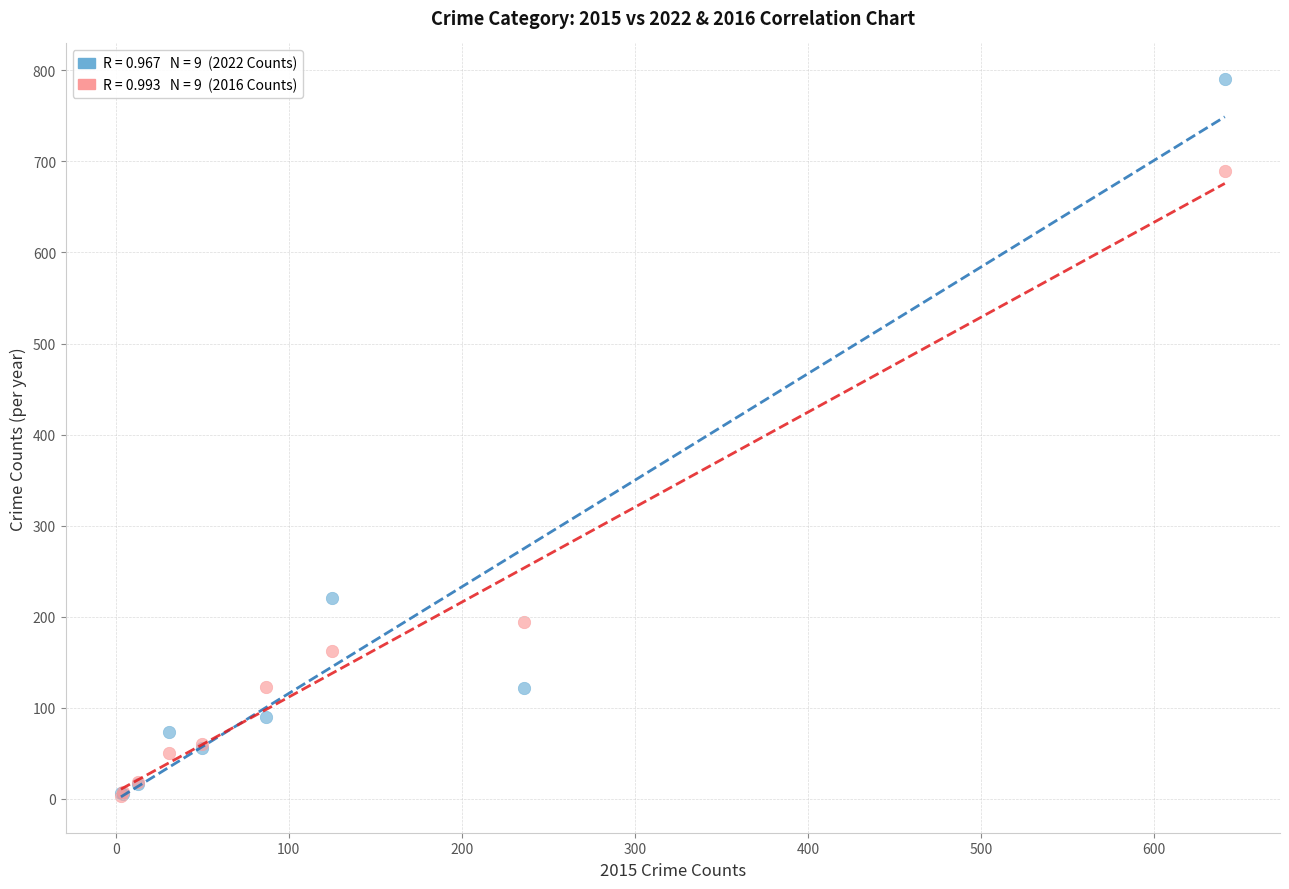

Across all series, what Y value is closest to 396?

221